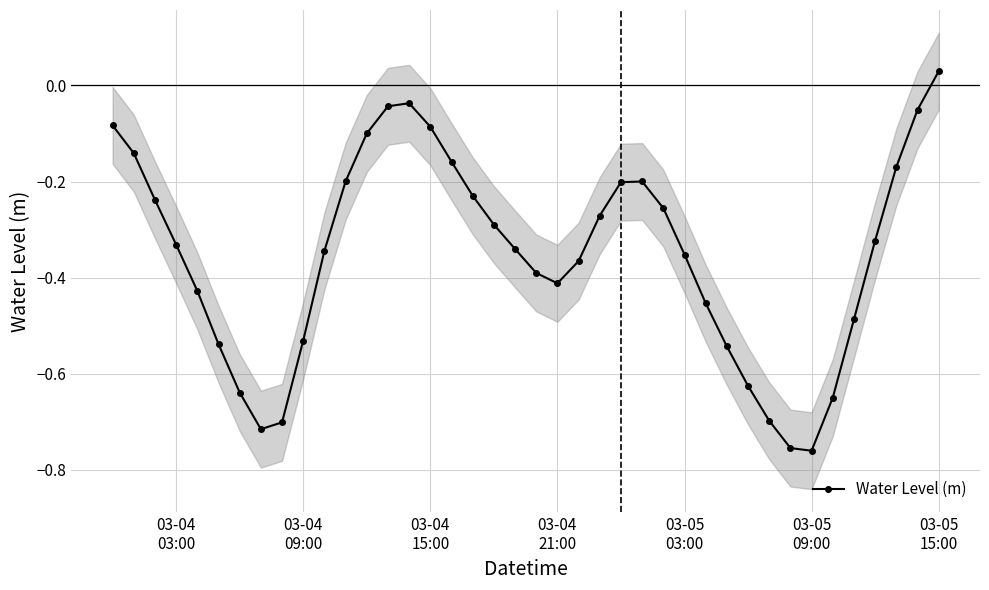

How many lines are shown in the chart?

1